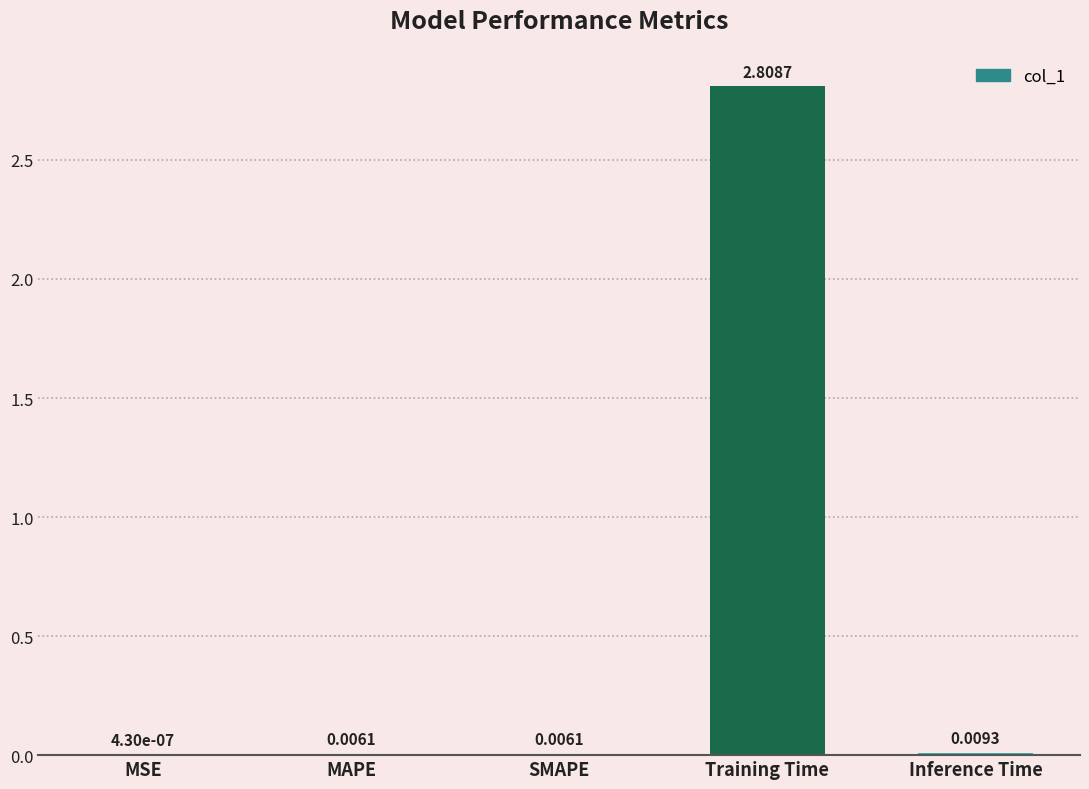

What is the greatest value displayed?

2.8